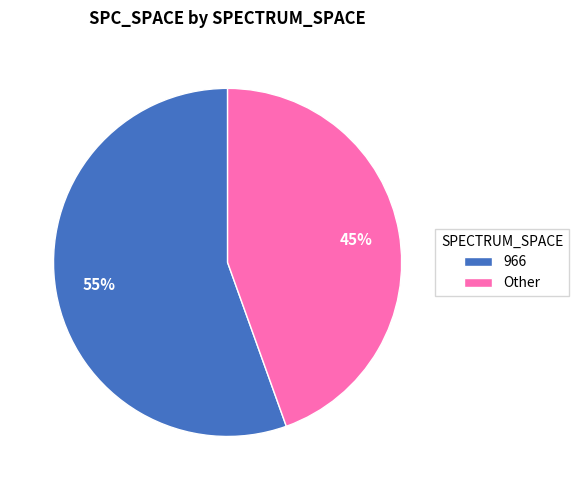

Is 966 the majority of the pie?

Yes